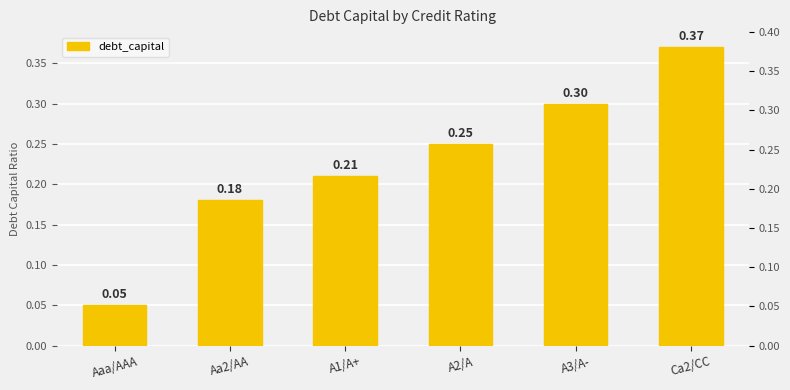

True or false: the data shows 0.4 at A3/A-.

False